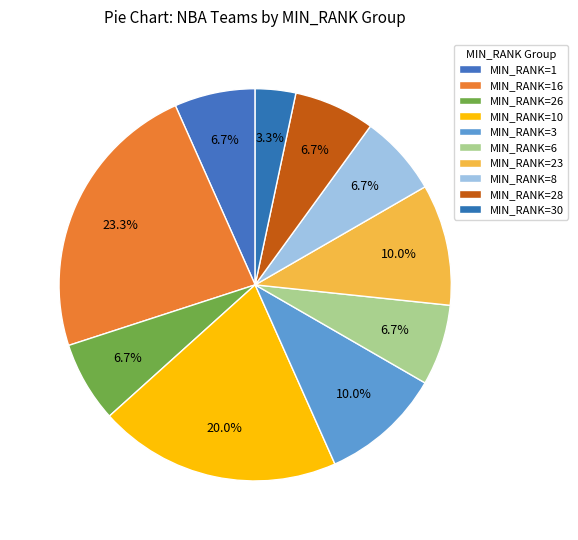

How many segments does this pie chart have?

10